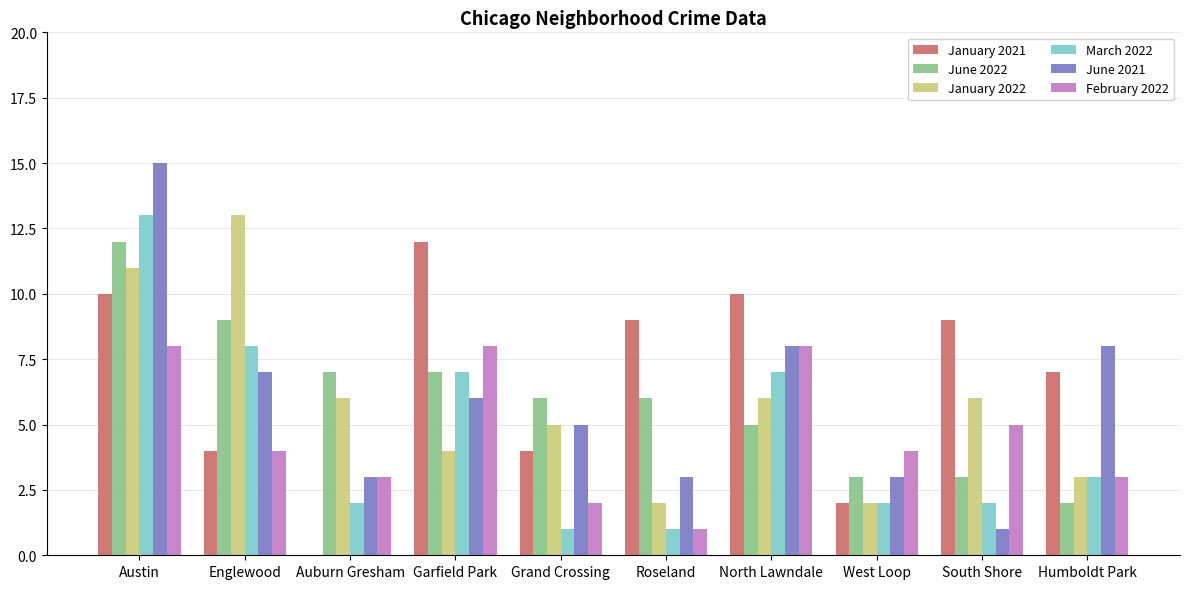

How many groups of bars are there?

10